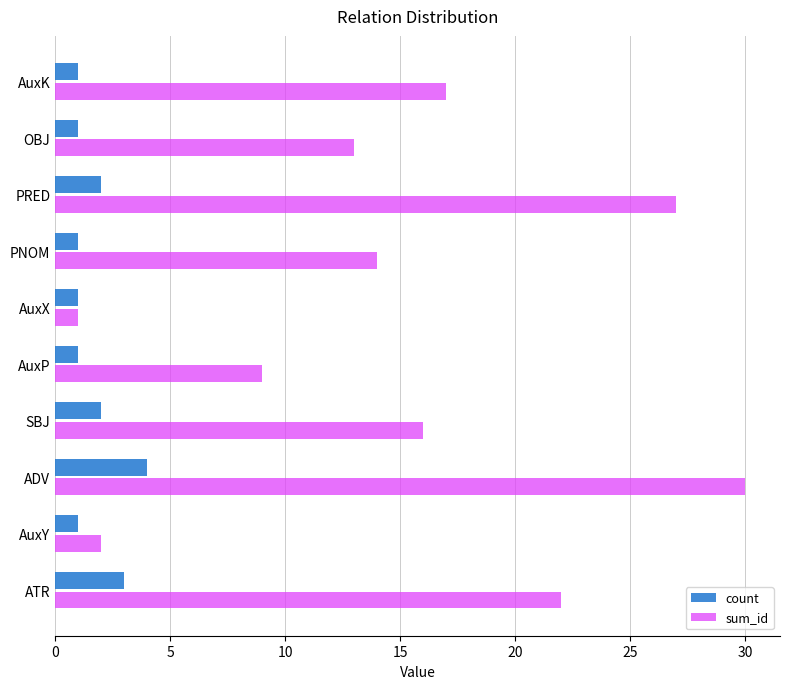

Rank the series by their average value, from highest to lowest.

sum_id, count